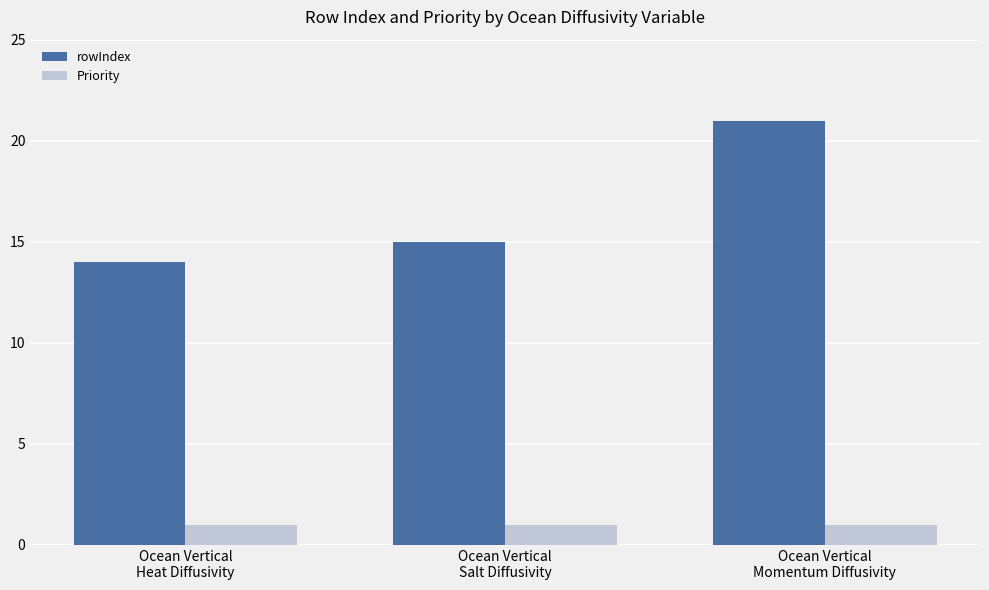

The Priority series shows 0 at Ocean Vertical
Heat Diffusivity. True or false?

False